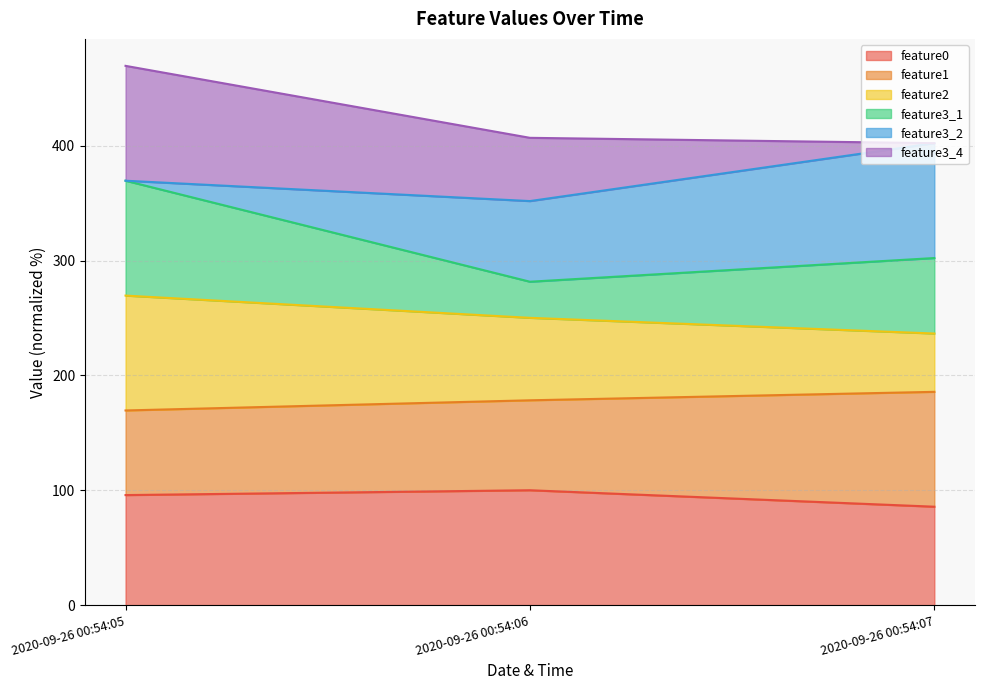

What is the minimum value shown in the chart?

85.7